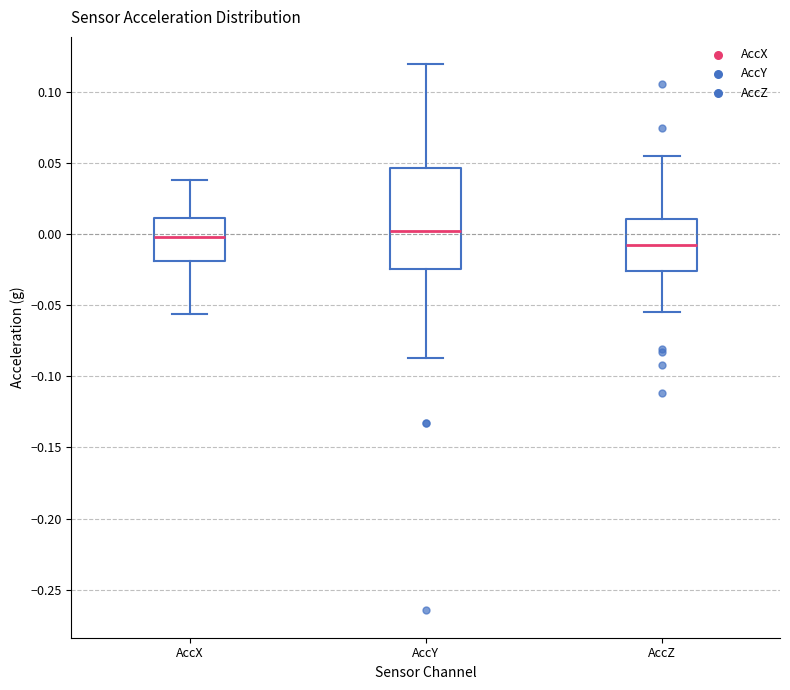

Which box has the lowest median line?

AccZ